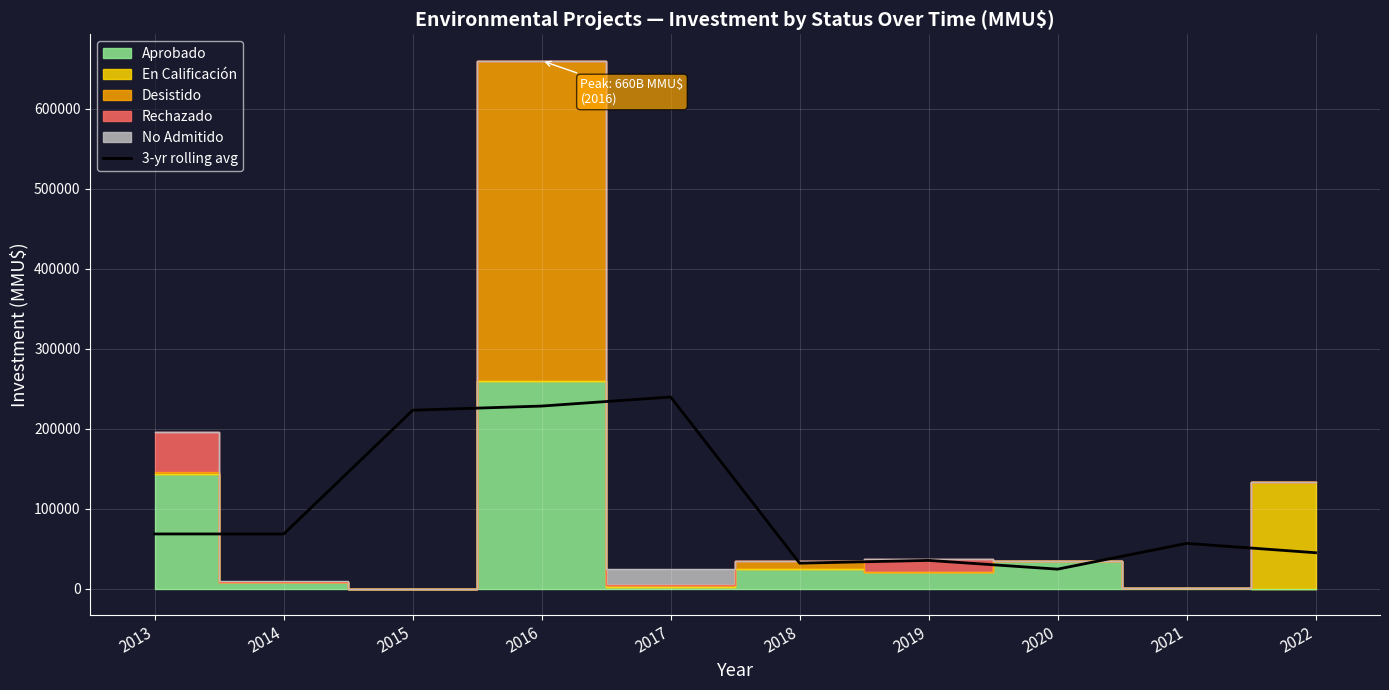

Count the number of categories in the chart.

10